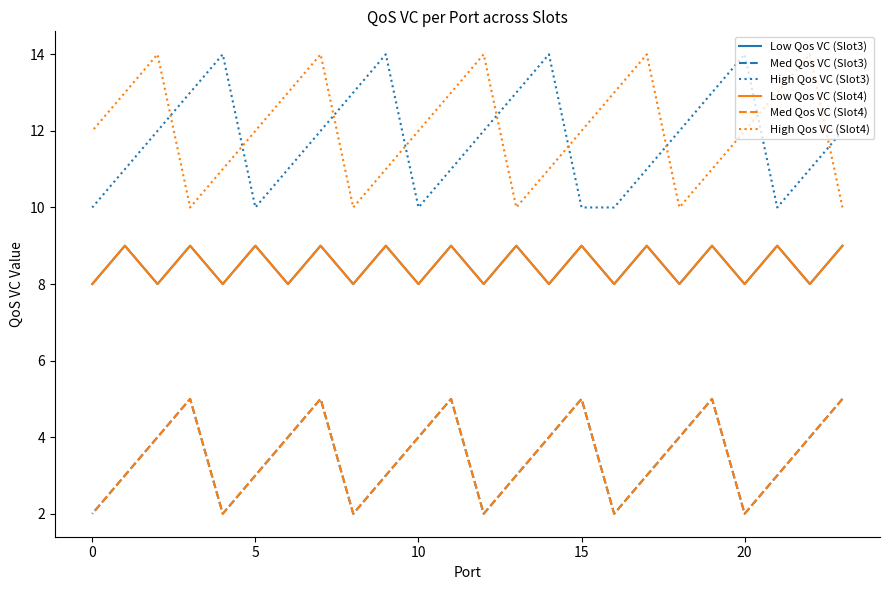

True or false: Low Qos VC (Slot3) and Med Qos VC (Slot4) intersect in this chart.

False